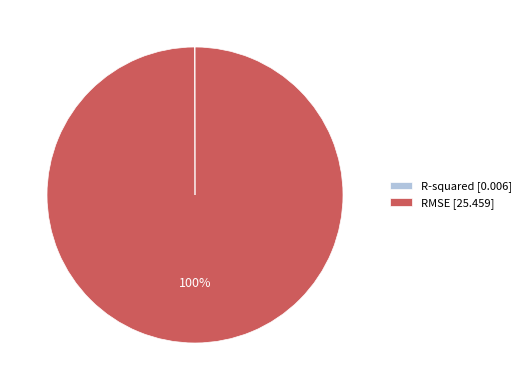

The RMSE [25.459] slice represents 100% of the pie. True or false?

True